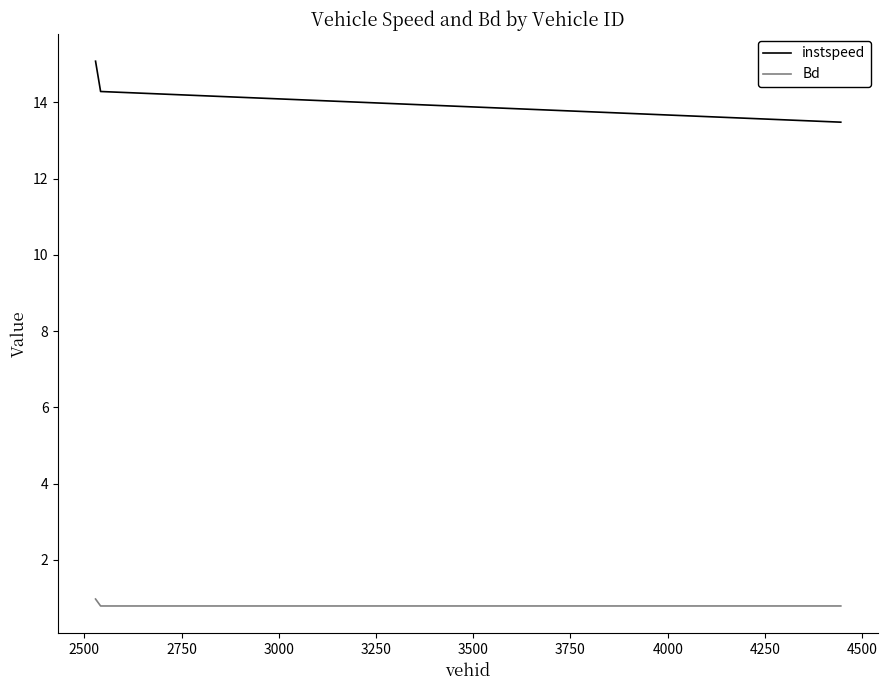

What are all the series names shown in the legend?

instspeed, Bd